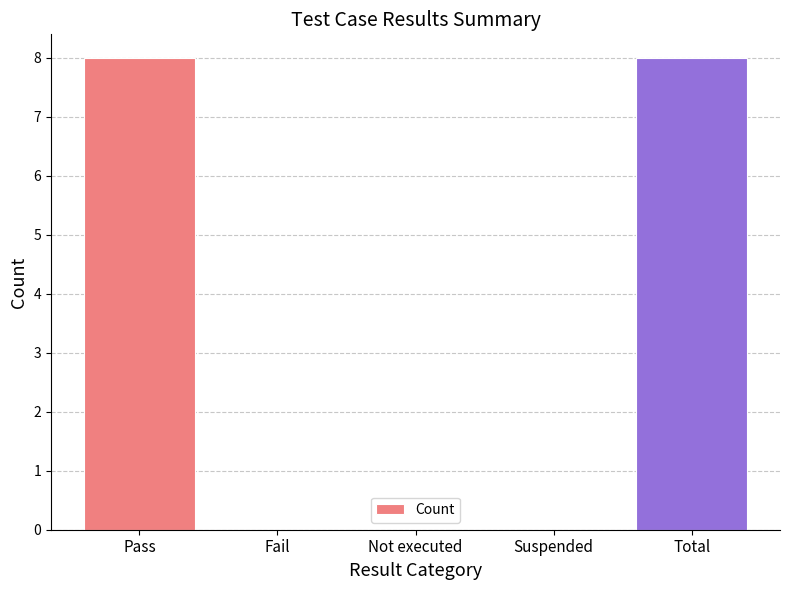

Count the number of categories in the chart.

5